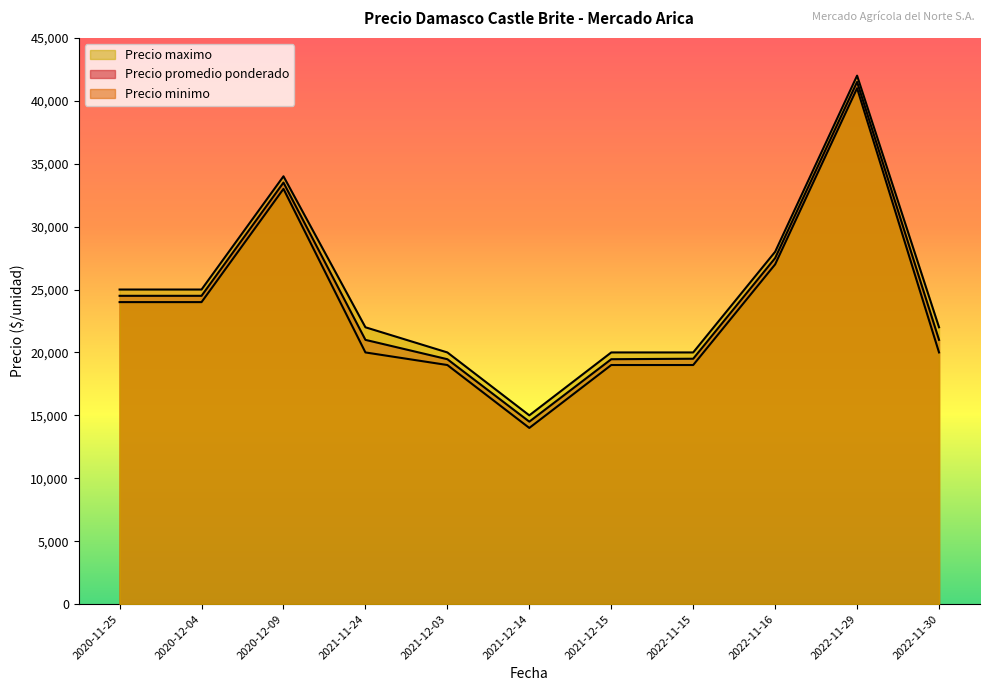

True or false: Precio minimo and Precio maximo cross at least once.

False